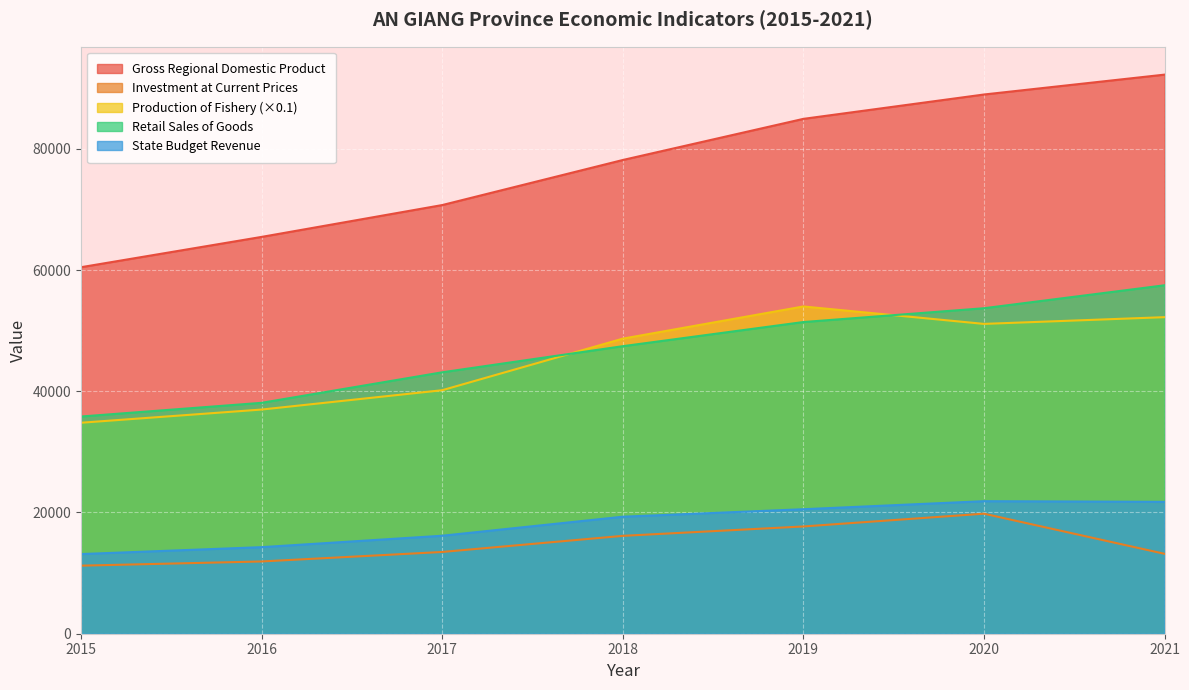

True or false: INVESTMENT AT CURRENT PRICES and PRODUCTION OF FISHERY cross at least once.

False